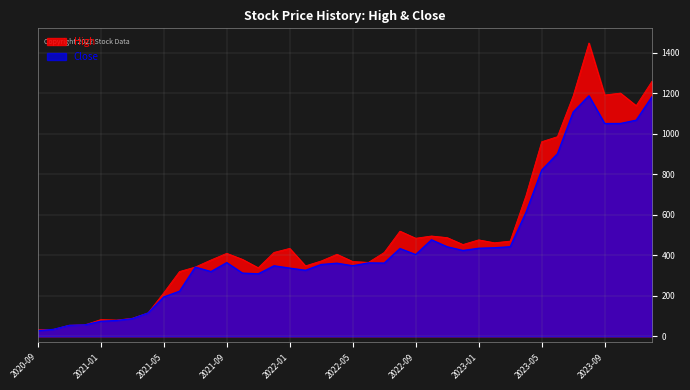

Read the High value at 2023-03.

469.8